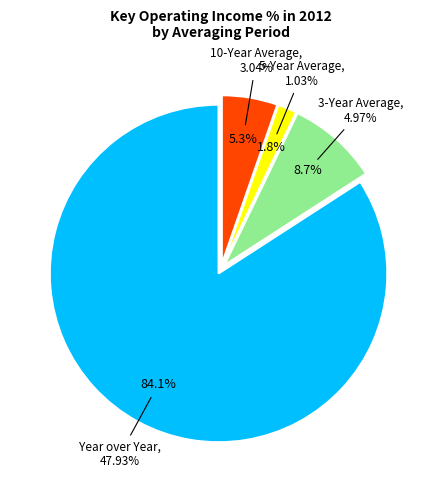

Does Year over Year represent more than half of the total?

Yes